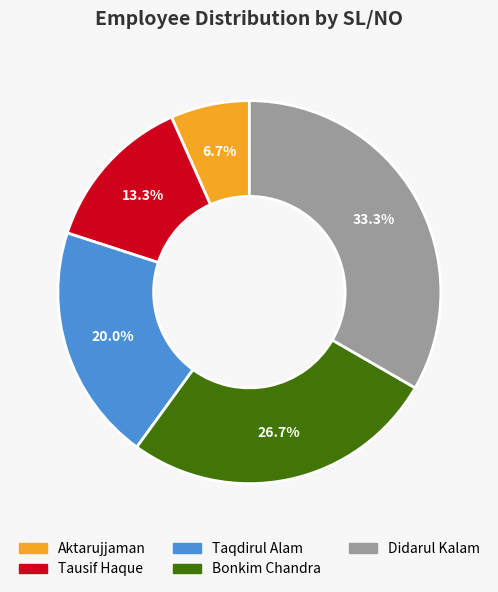

To the nearest percent, what percentage of the pie is Aktarujjaman?

7%